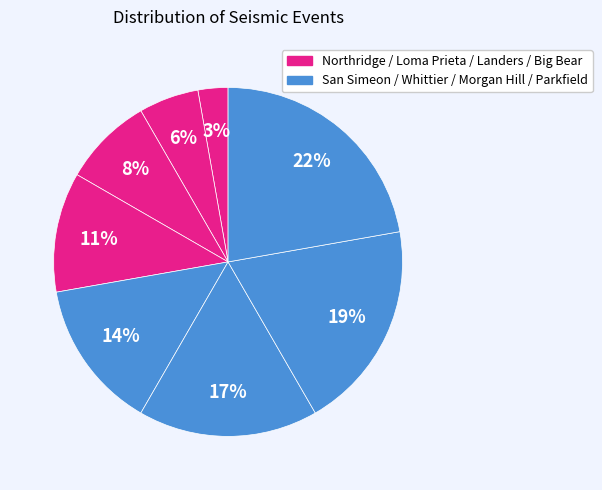

Rank the categories by value from highest to lowest.

Parkfield, Morgan Hill, Whittier, San Simeon, Big Bear, Landers, Loma Prieta, Northridge